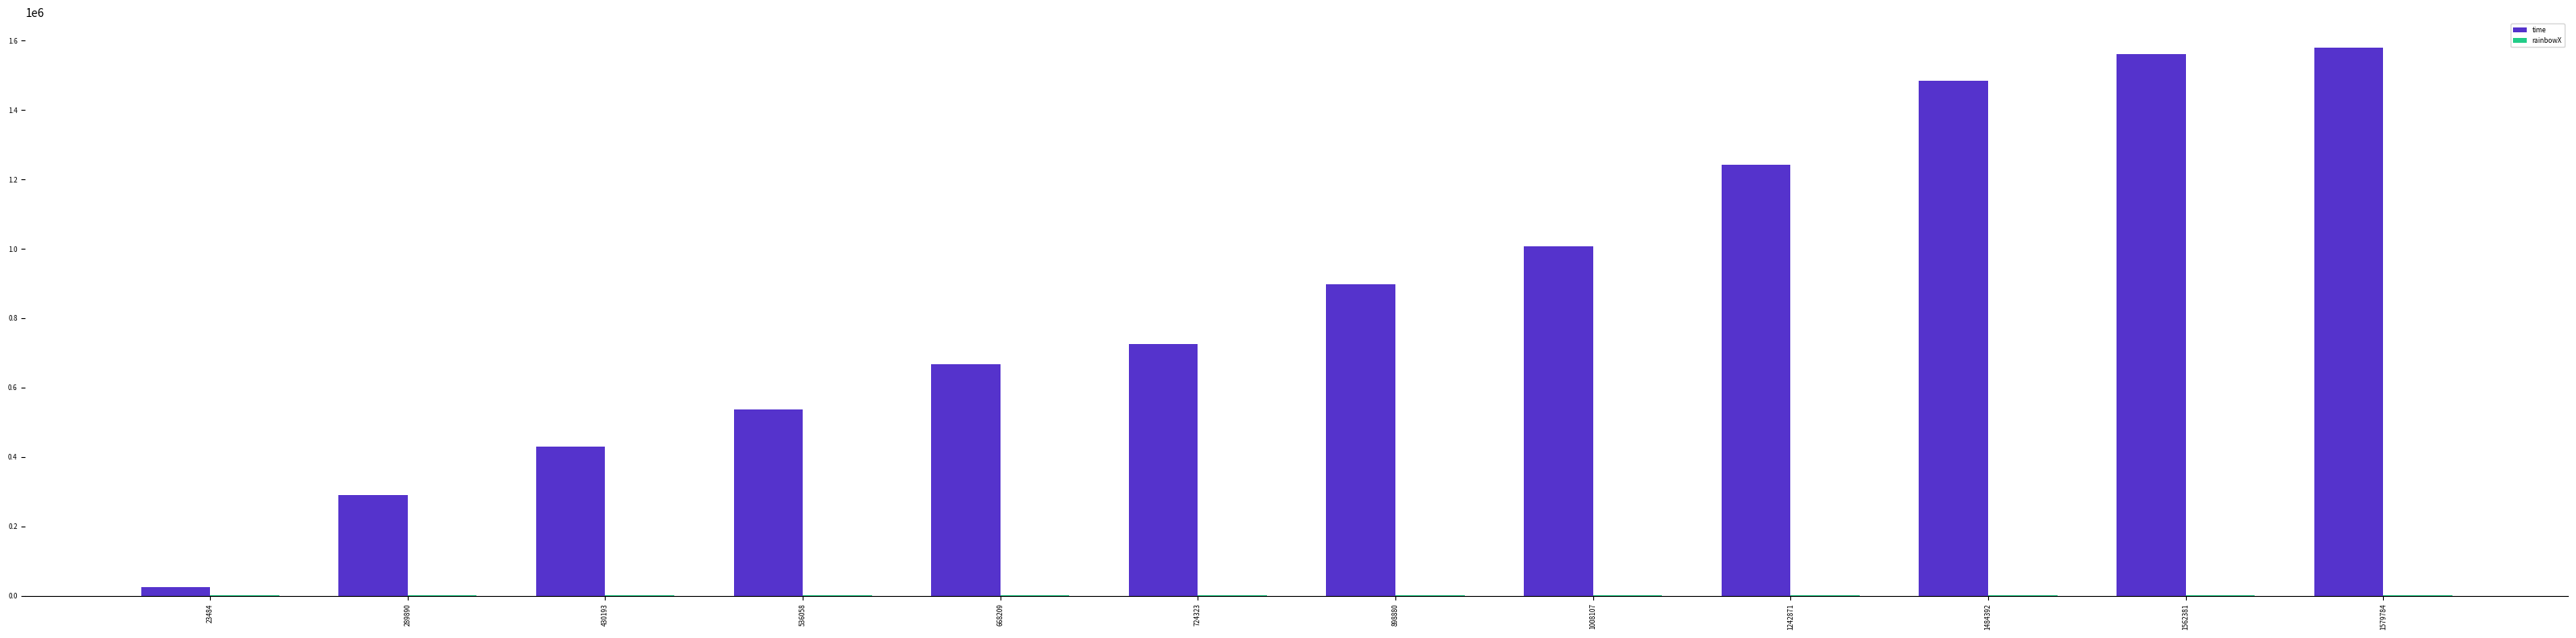

The time series shows 137988 at 289890. True or false?

False